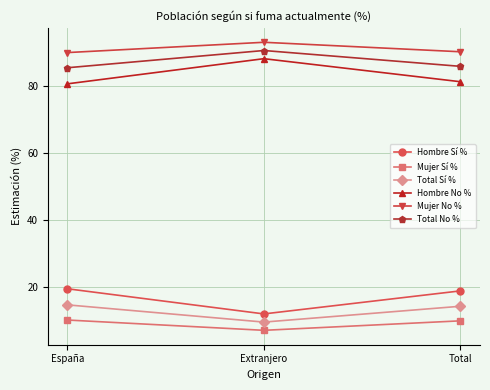

At Total, list the series in order from largest to smallest.

Mujer No %, Total No %, Hombre No %, Hombre Sí %, Total Sí %, Mujer Sí %